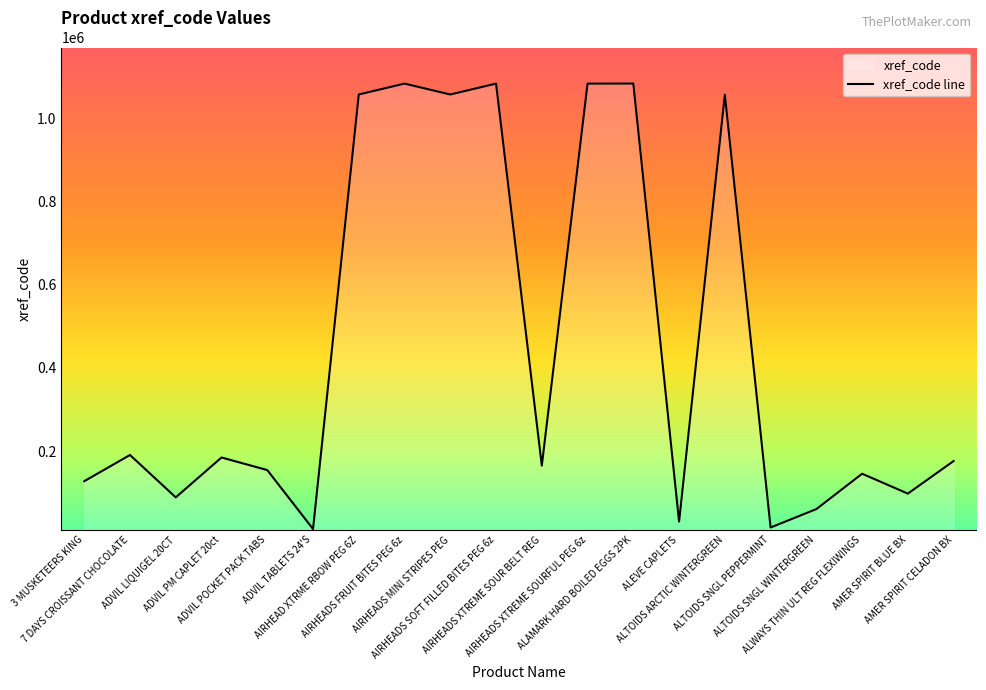

True or false: the data shows 1082968 at AIRHEADS SOFT FILLED BITES PEG 6z.

True